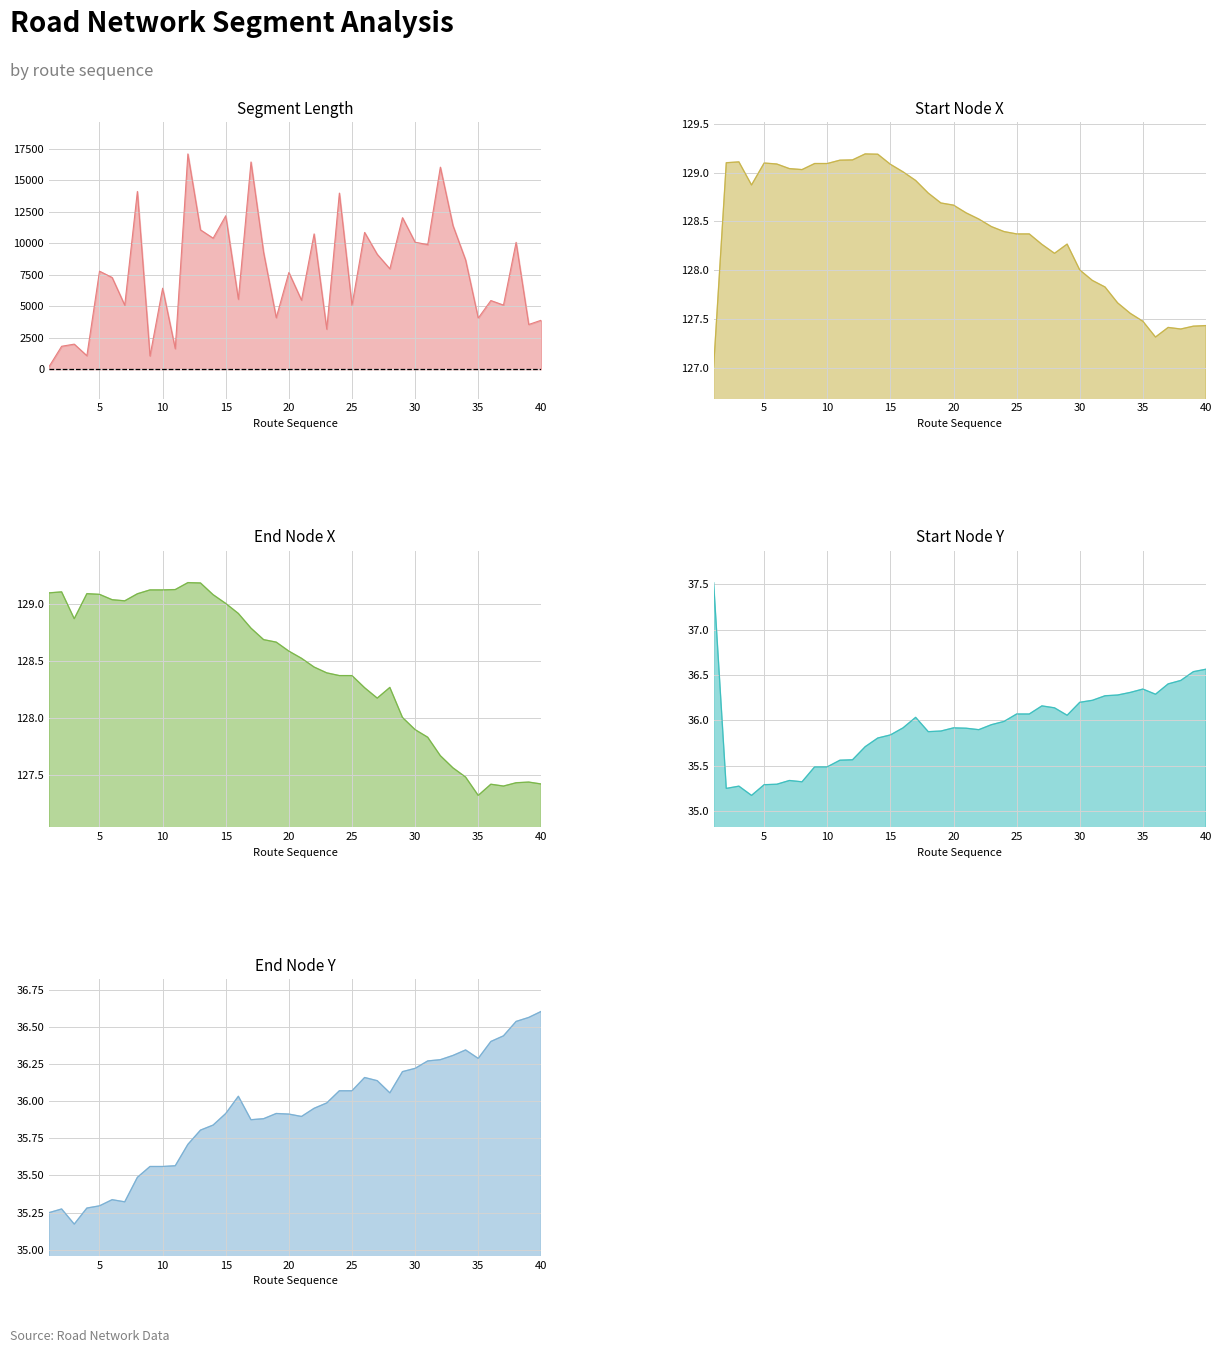

Reading left to right, list all the values displayed in this chart.

Segment Length: 200.0	1820.0	1990.0	1070.0	7780.0	7280.0	5080.0	14110.0	1050.0	6430.0	1630.0	17090.0	11060.0	10400.0	12180.0	5550.0	16450.0	9260.0	4090.0	7680.0	5480.0	10740.0	3180.0	13980.0	5070.0	10860.0	9120.0	7970.0	12030.0	10080.0	9890.0	16040.0	11400.0	8670.0	4060.0	5450.0	5090.0	10070.0	3550.0	3890.0
Start Node X: 127.0	129.1	129.1	128.9	129.1	129.1	129.0	129.0	129.1	129.1	129.1	129.1	129.2	129.2	129.1	129.0	128.9	128.8	128.7	128.7	128.6	128.5	128.4	128.4	128.4	128.4	128.3	128.2	128.3	128.0	127.9	127.8	127.7	127.6	127.5	127.3	127.4	127.4	127.4	127.4
End Node X: 129.1	129.1	128.9	129.1	129.1	129.0	129.0	129.1	129.1	129.1	129.1	129.2	129.2	129.1	129.0	128.9	128.8	128.7	128.7	128.6	128.5	128.4	128.4	128.4	128.4	128.3	128.2	128.3	128.0	127.9	127.8	127.7	127.6	127.5	127.3	127.4	127.4	127.4	127.4	127.4
Start Node Y: 37.5	35.2	35.3	35.2	35.3	35.3	35.3	35.3	35.5	35.5	35.6	35.6	35.7	35.8	35.8	35.9	36.0	35.9	35.9	35.9	35.9	35.9	36.0	36.0	36.1	36.1	36.2	36.1	36.1	36.2	36.2	36.3	36.3	36.3	36.3	36.3	36.4	36.4	36.5	36.6
End Node Y: 35.2	35.3	35.2	35.3	35.3	35.3	35.3	35.5	35.6	35.6	35.6	35.7	35.8	35.8	35.9	36.0	35.9	35.9	35.9	35.9	35.9	36.0	36.0	36.1	36.1	36.2	36.1	36.1	36.2	36.2	36.3	36.3	36.3	36.3	36.3	36.4	36.4	36.5	36.6	36.6